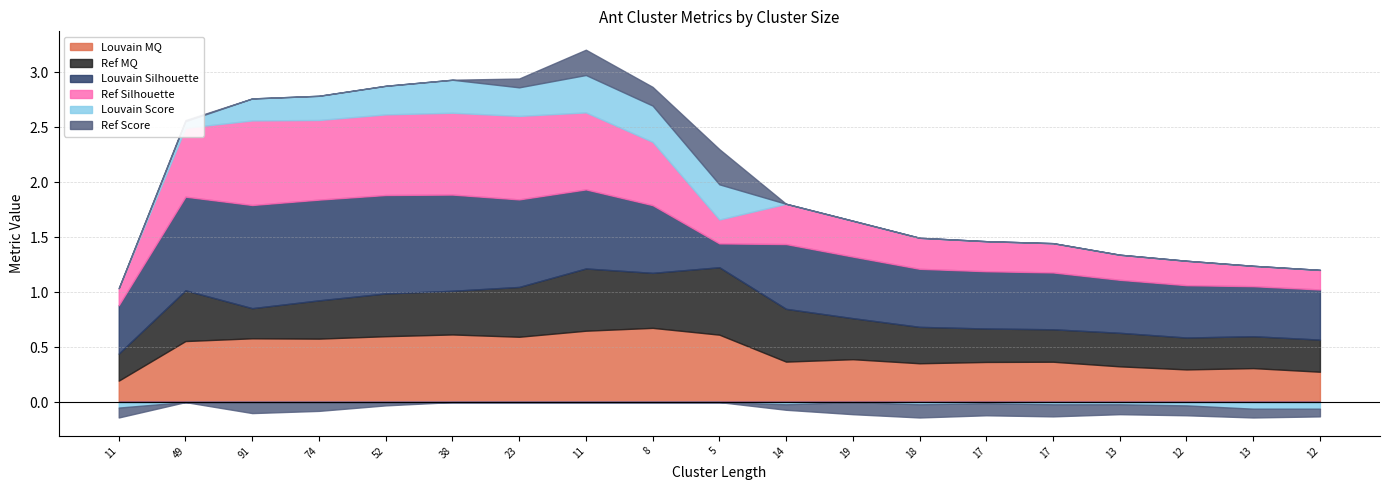

What is the highest value of the Louvain MQ series?

0.7